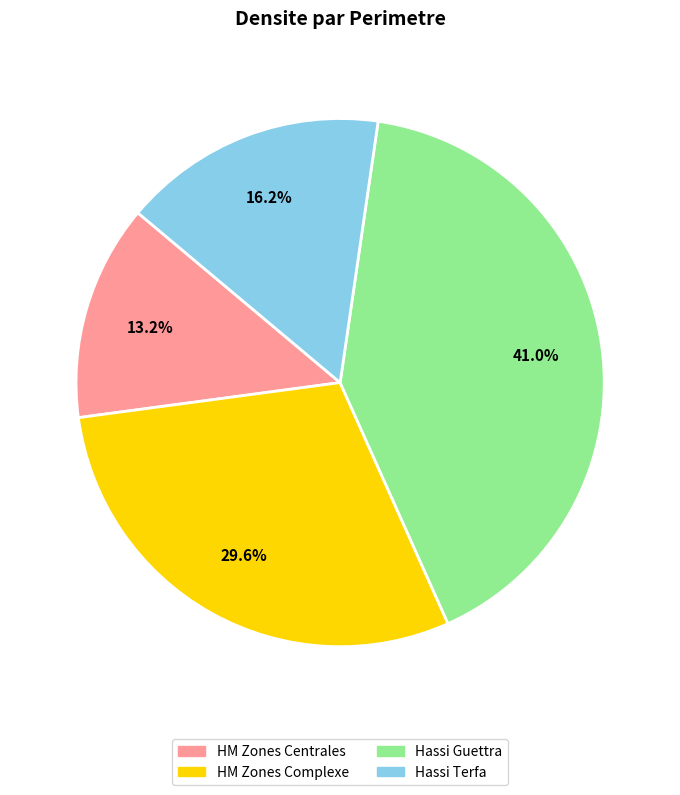

Does any single category account for the majority?

No